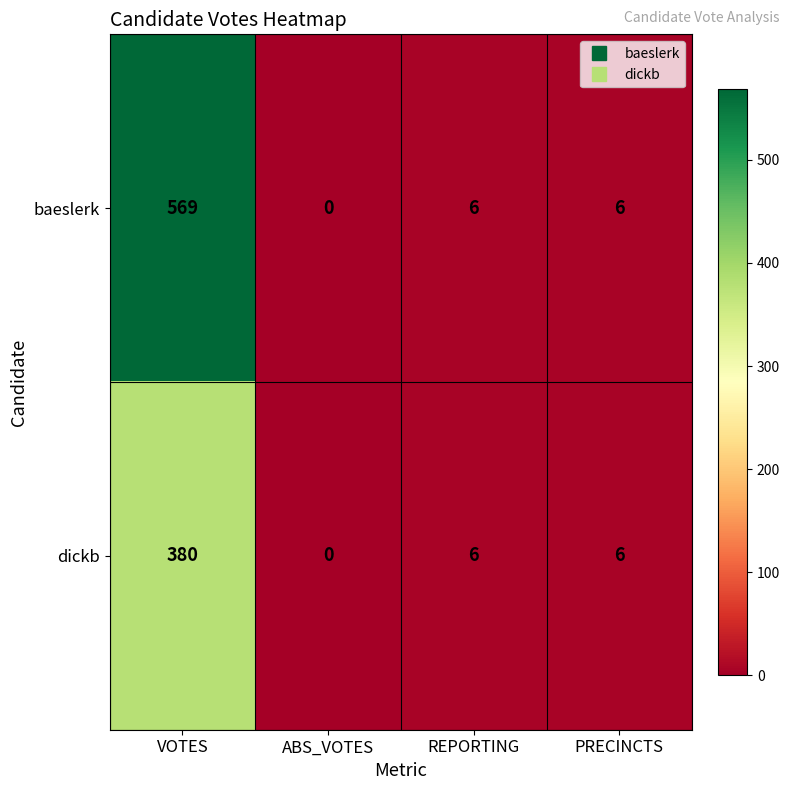

Reading left to right, transcribe all the data shown in this chart.

baeslerk: VOTES=569	ABS_VOTES=0	REPORTING=6	PRECINCTS=6
dickb: VOTES=380	ABS_VOTES=0	REPORTING=6	PRECINCTS=6